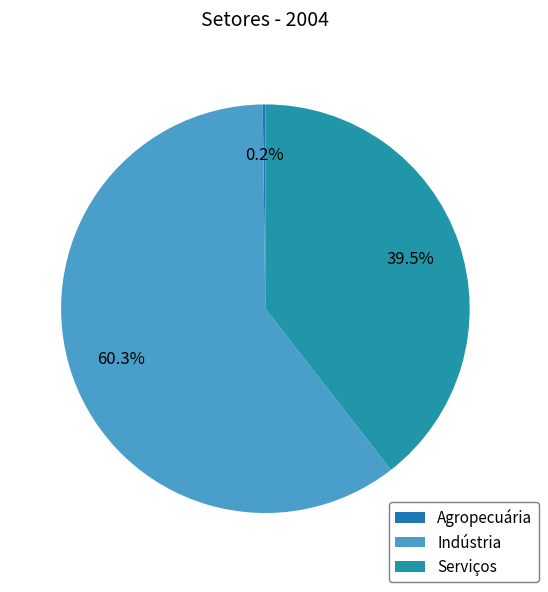

What percentage is NOT represented by Indústria?

39.7%